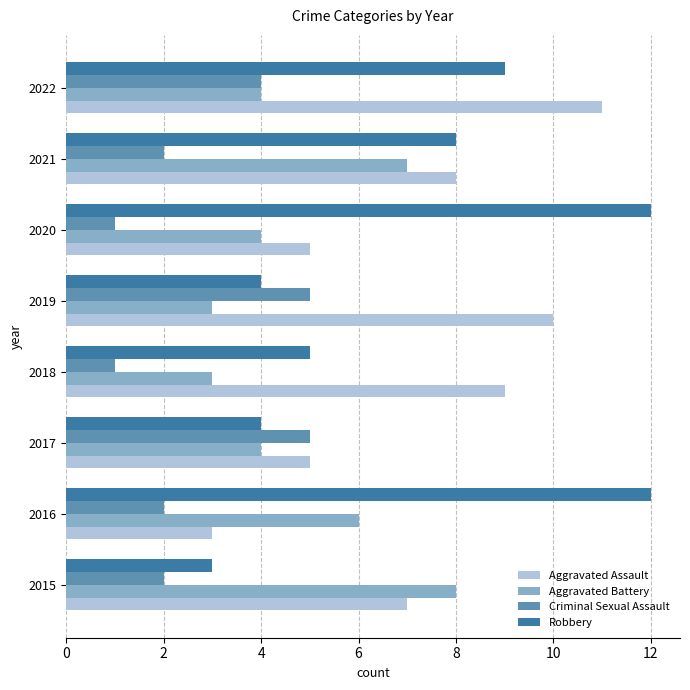

At which category is the sum across all series the highest?

2022